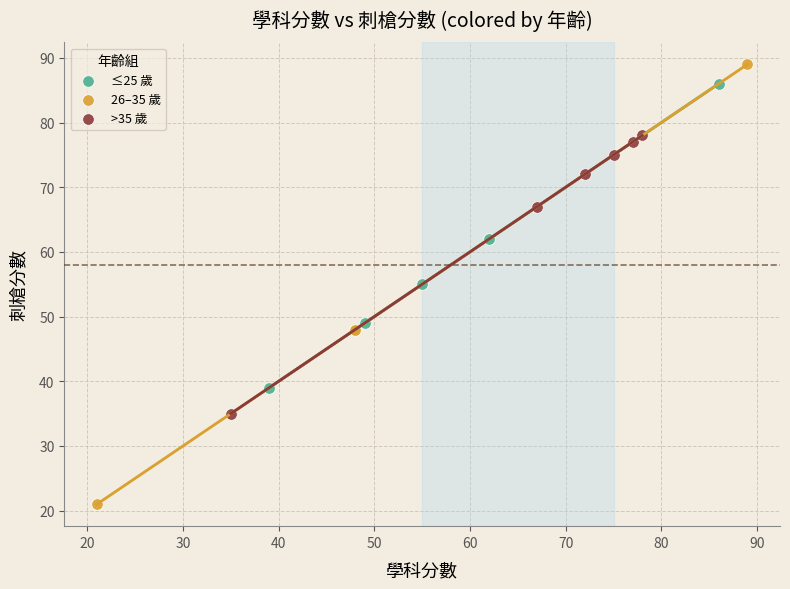

Which series reaches the maximum Y coordinate?

26–35 歲